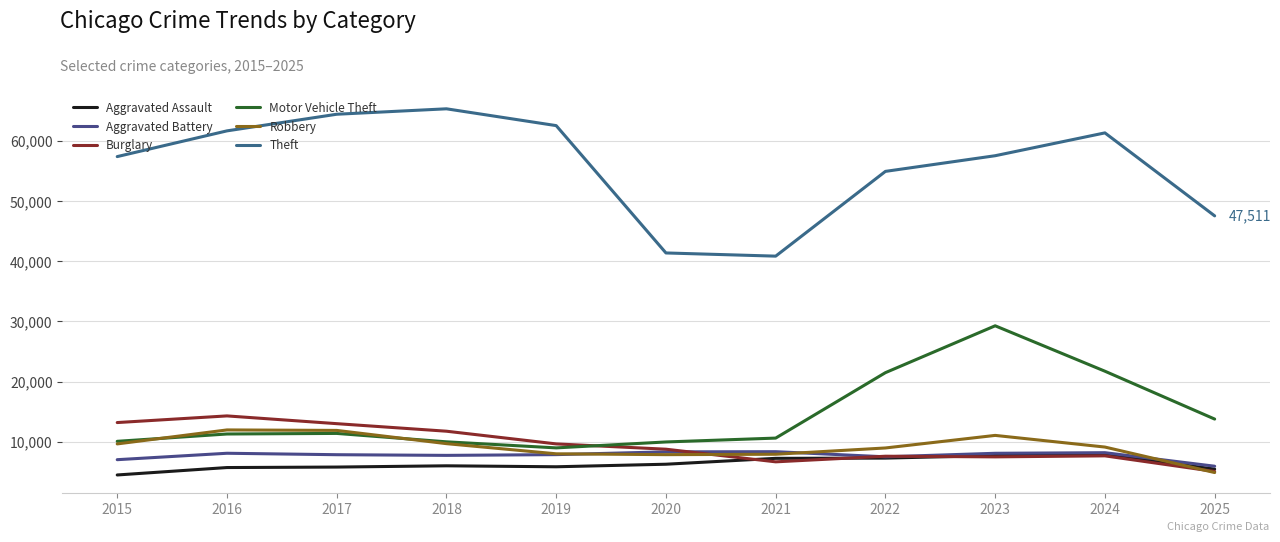

Does the chart display data point markers on the line(s)?

No